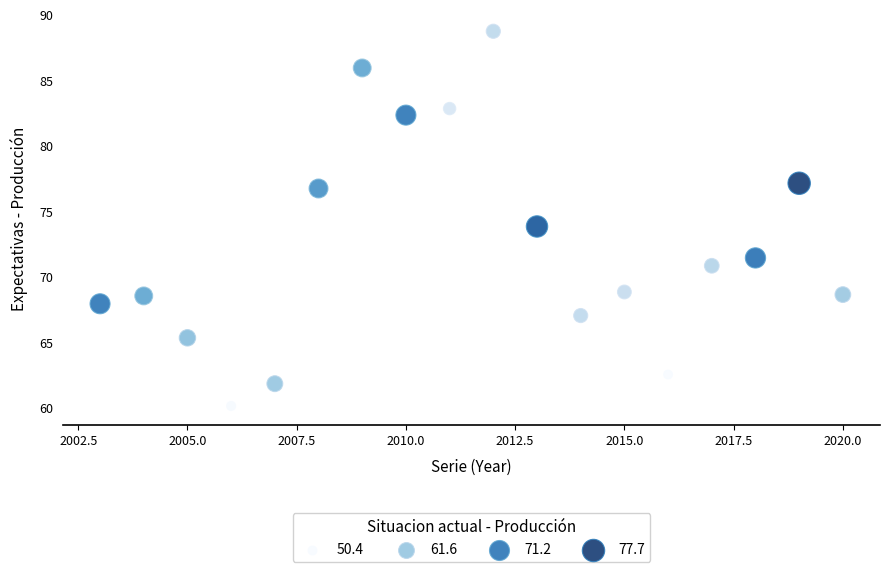

What is the range of X values (max minus min)?

17.0